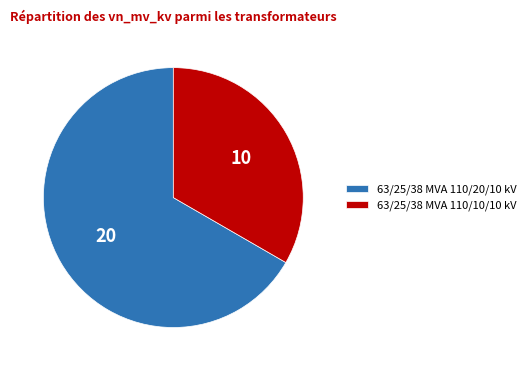

How many slices are in this pie chart?

2